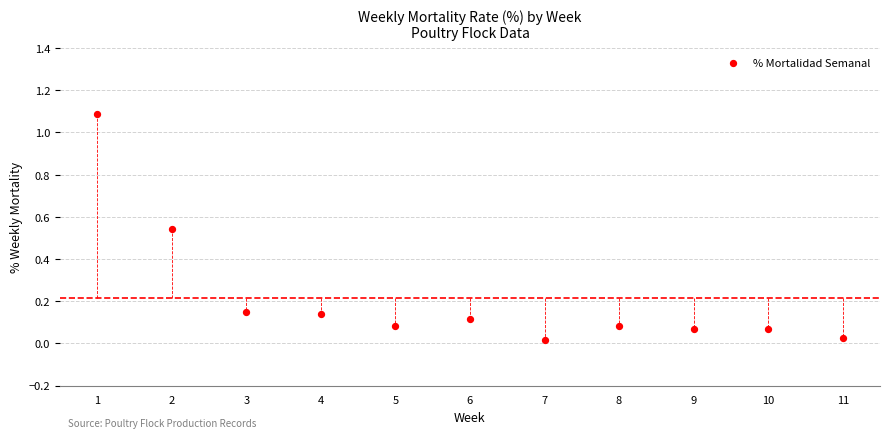

What is the average X value?

6.0